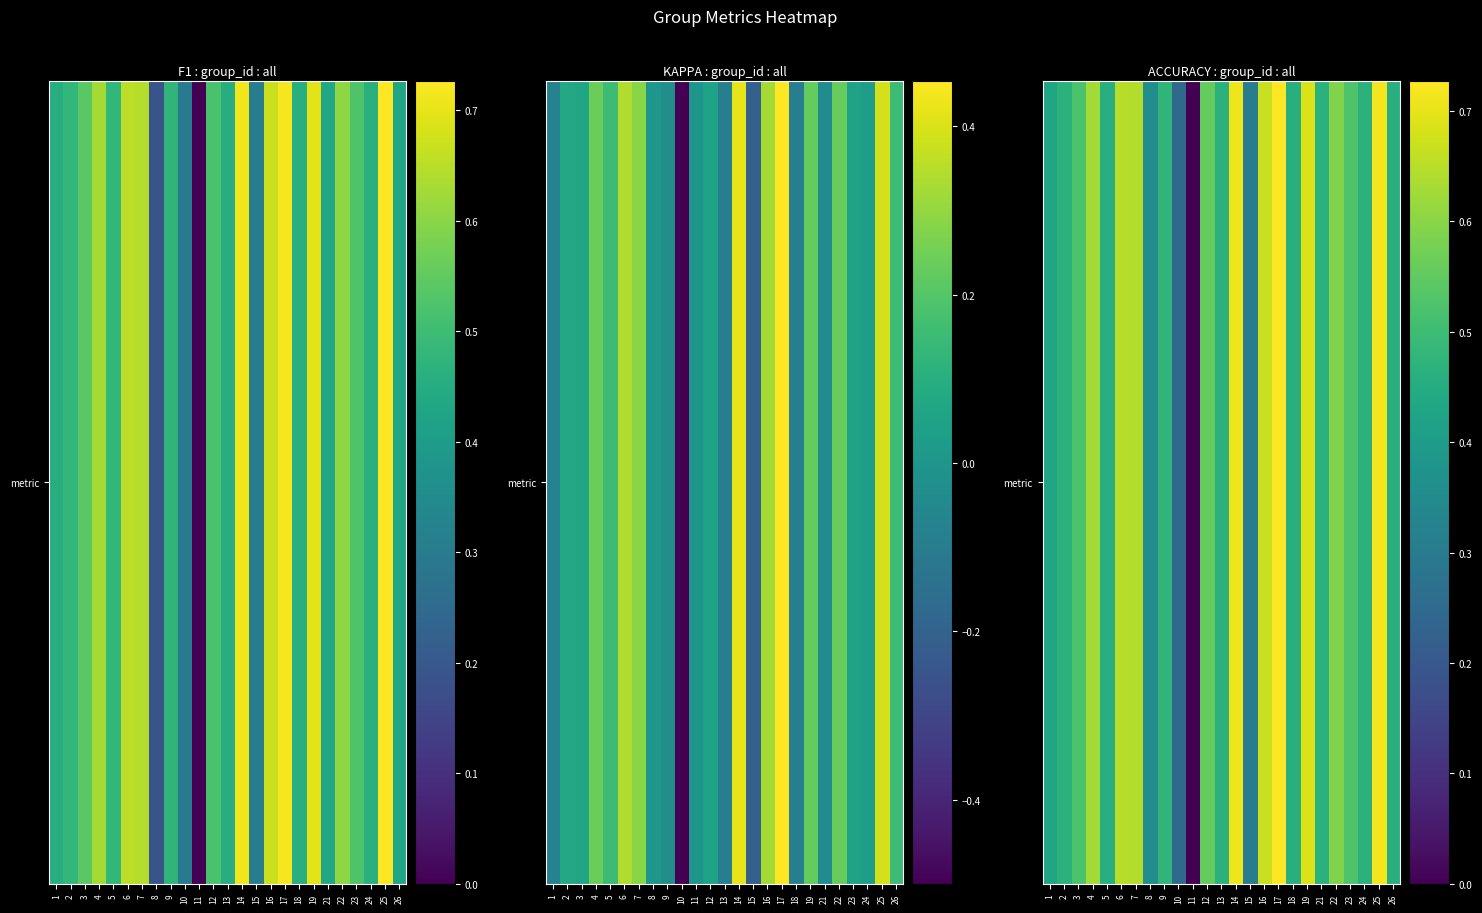

Which label corresponds to the smallest value in the chart?

11